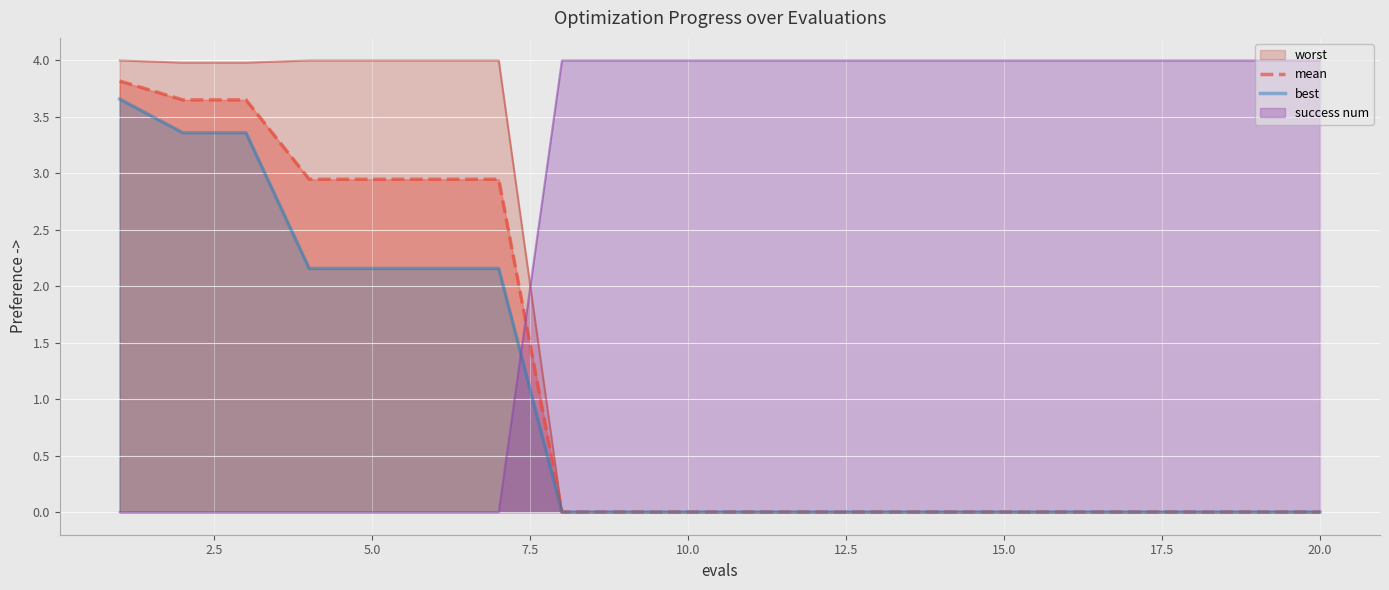

True or false: worst and success num cross at least once.

True